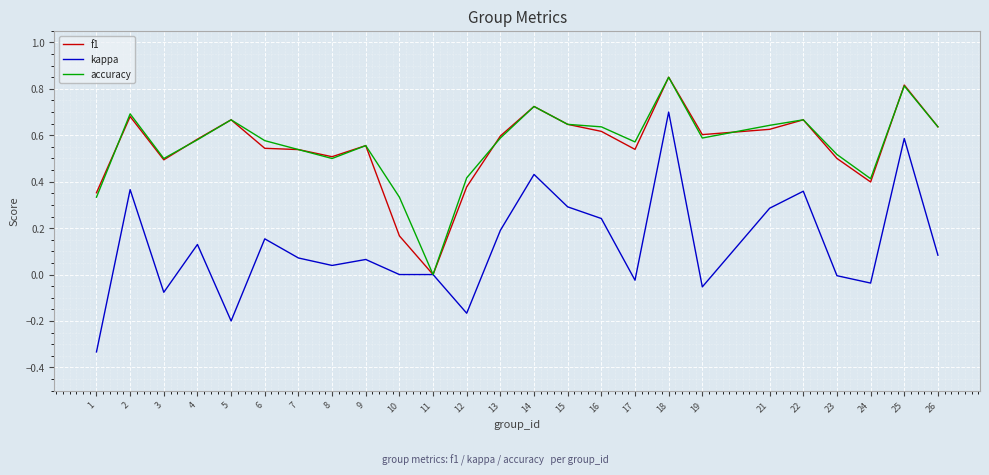

The accuracy series shows 0.5 at 7. True or false?

True